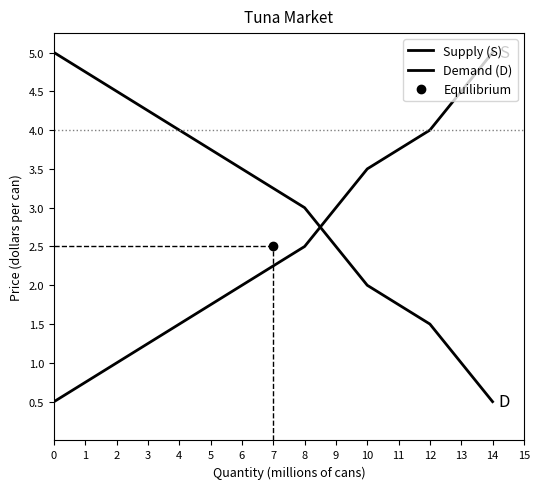

How many categories are shown in the chart?

8